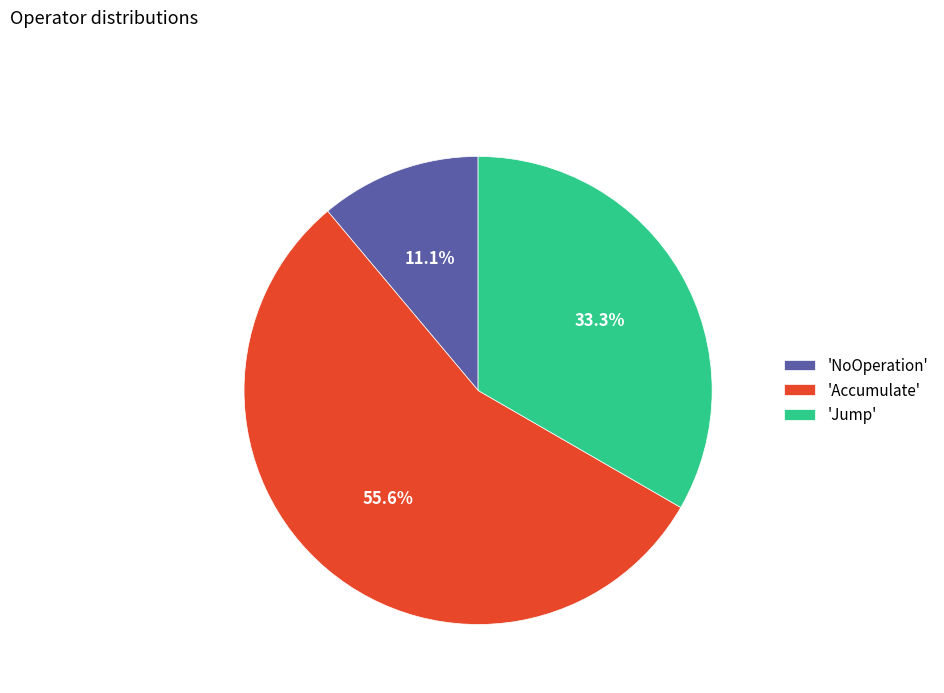

To the nearest percent, what is the average slice percentage?

33%